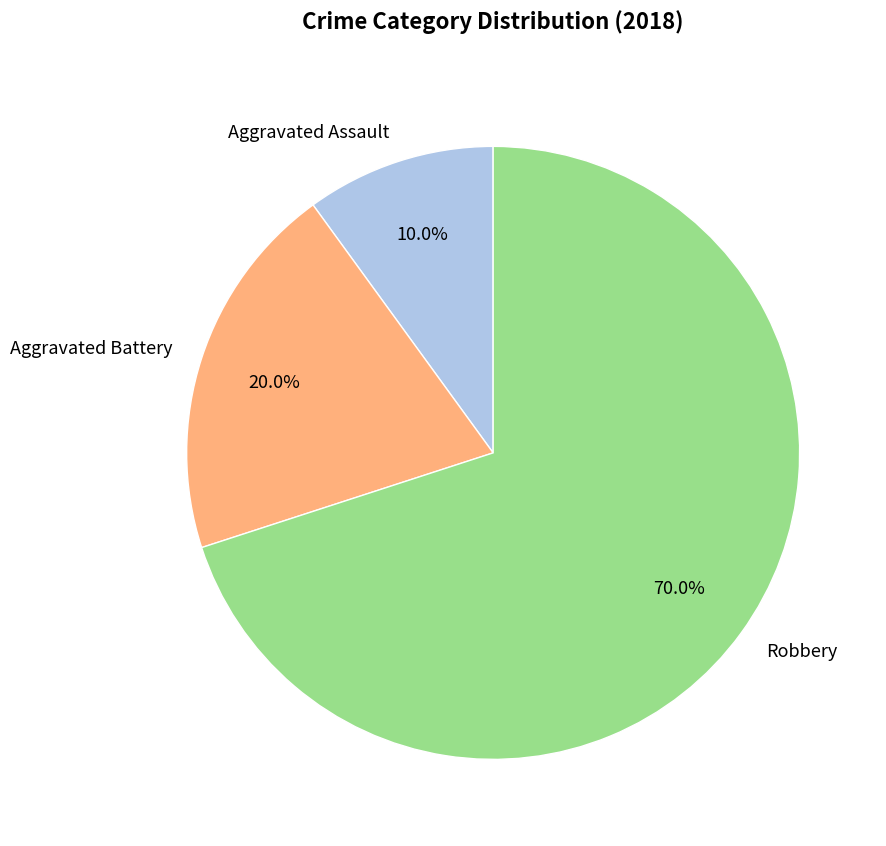

Between Aggravated Assault and Robbery, which is larger?

Robbery